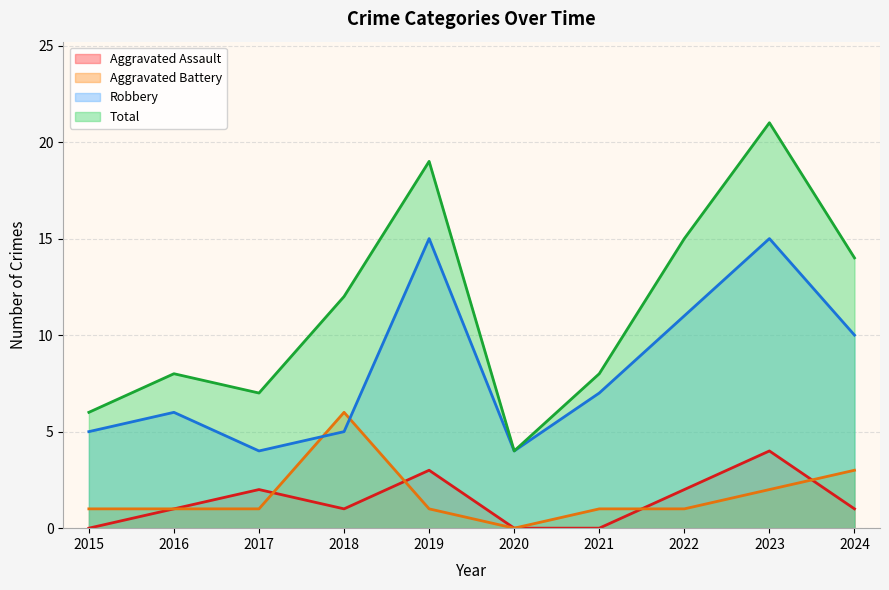

True or false: Total has a value of 1 at 2015.

False